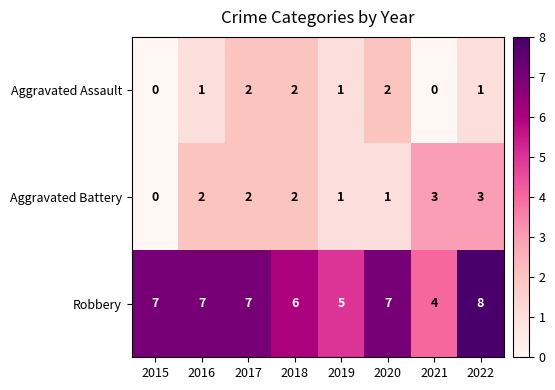

At which category is the sum across all series the highest?

2022